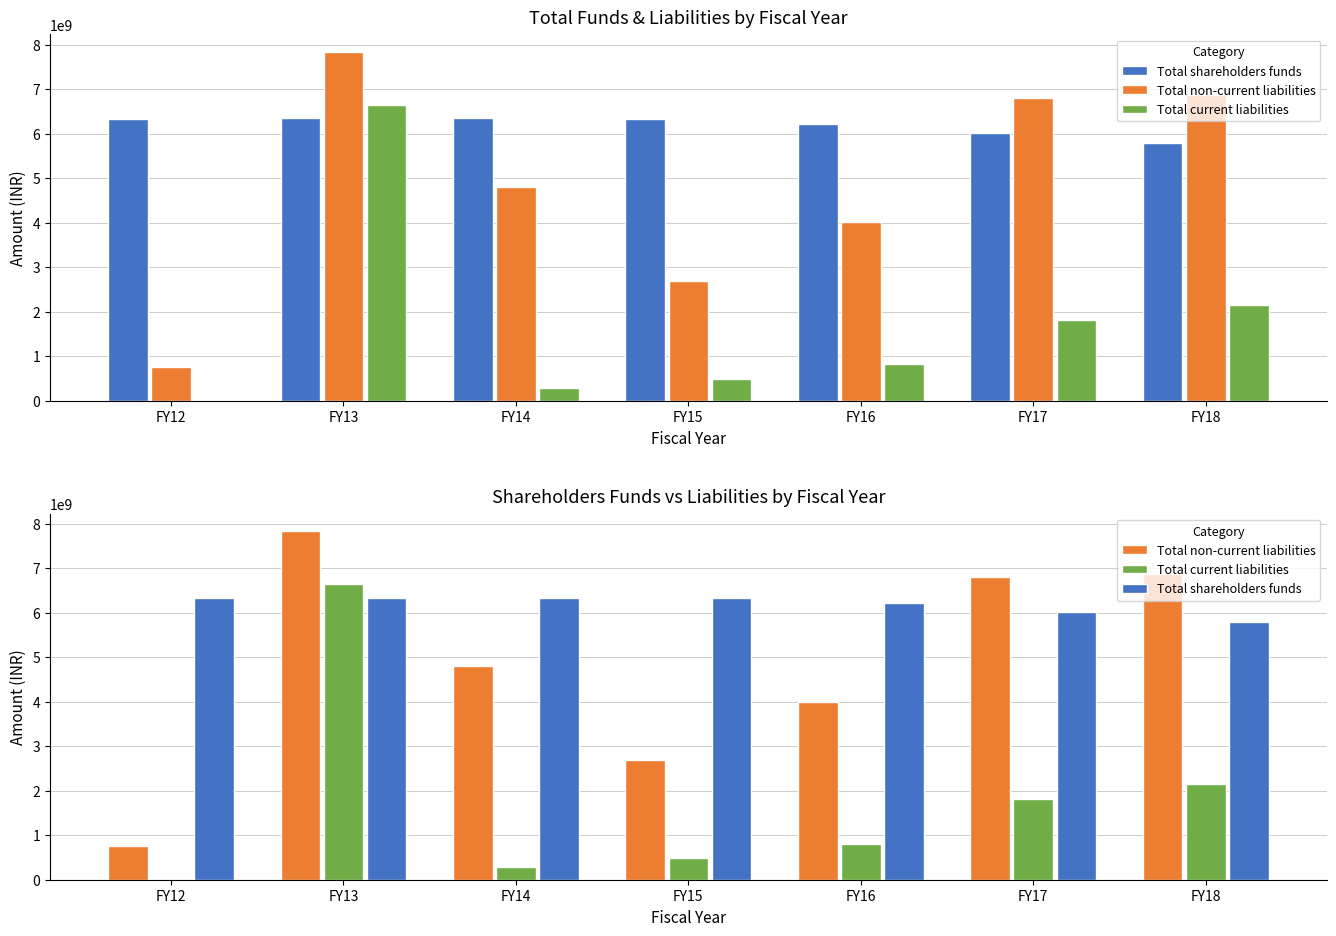

How many series are shown in this chart?

3